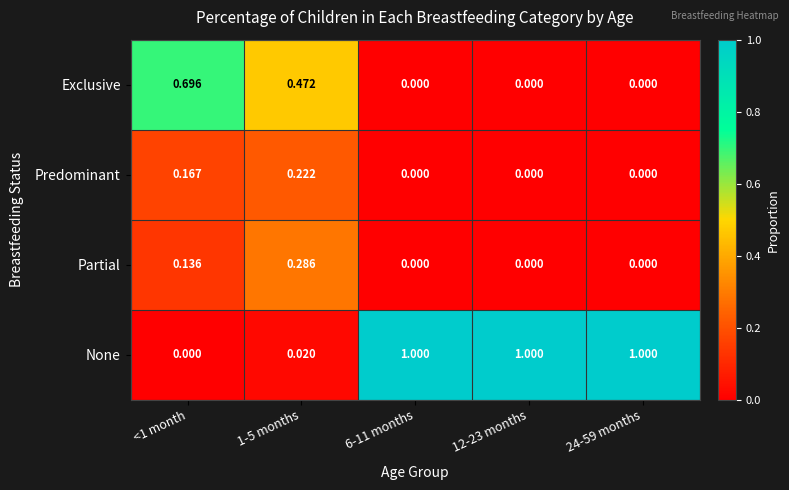

Which series has the widest spread of values?

None